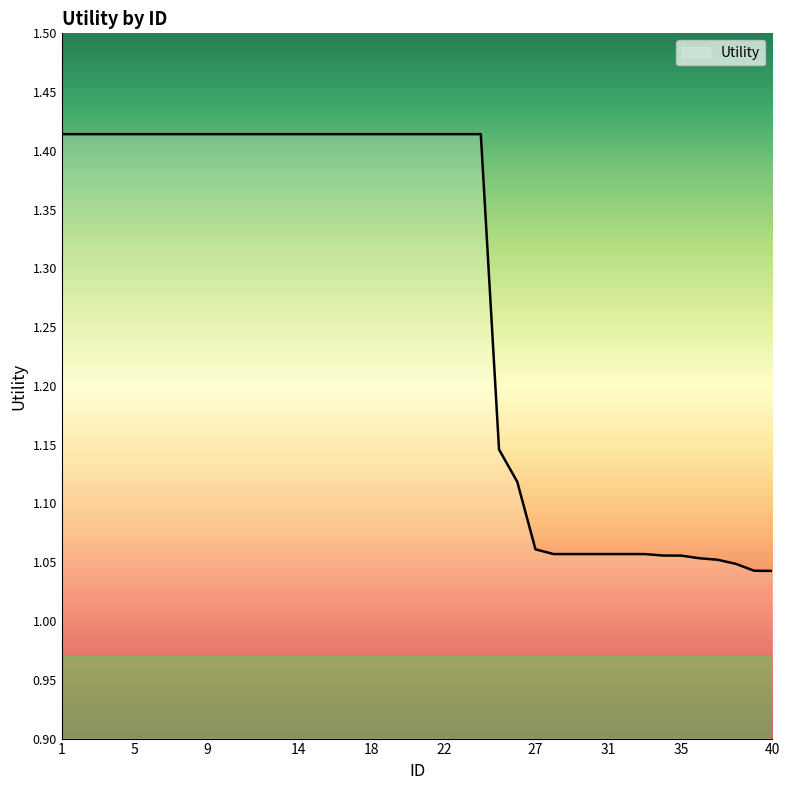

What is the sum of all values?

51.0